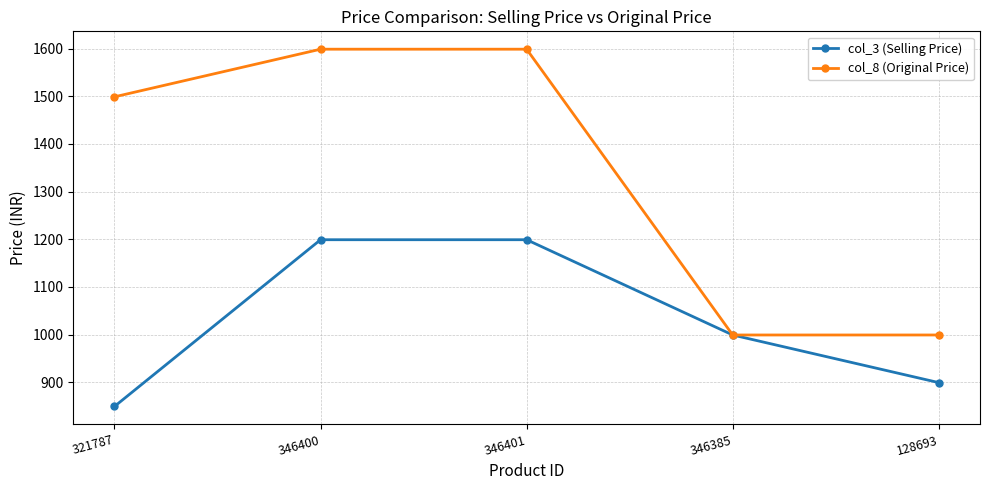

What is the maximum value for col_8 (Original Price)?

1599